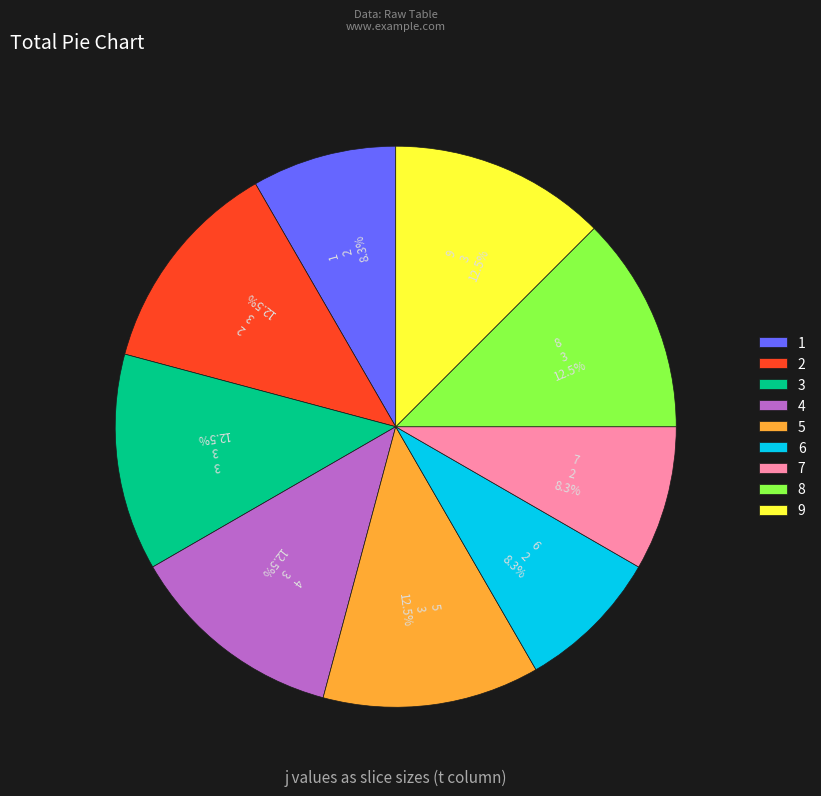

To the nearest percent, what is the difference between the largest and smallest slice percentages?

4%